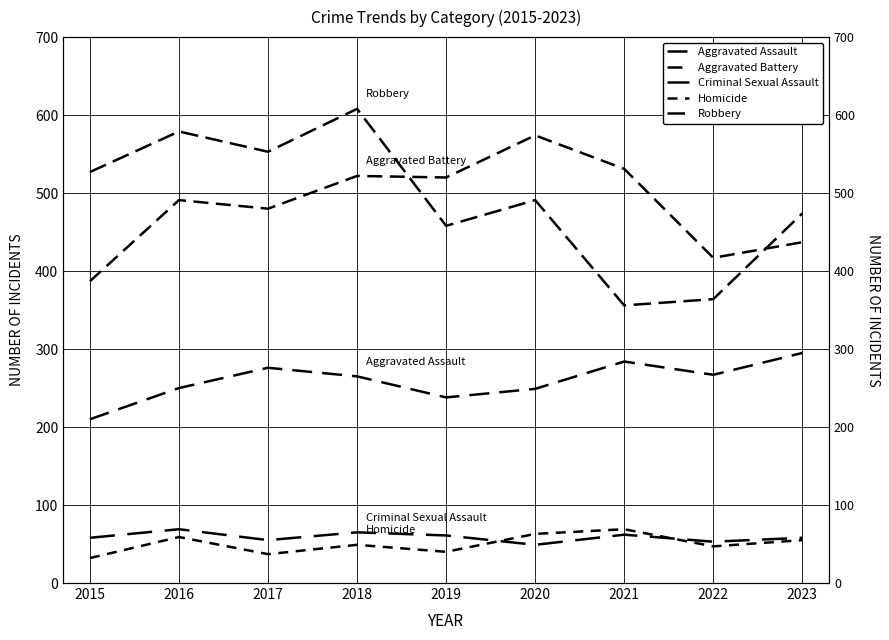

What are all the series names shown in the legend?

Aggravated Assault, Aggravated Battery, Criminal Sexual Assault, Homicide, Robbery